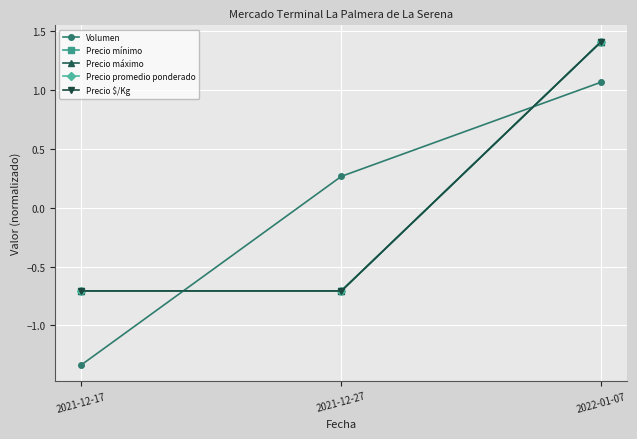

At which category does the chart reach its minimum across all series?

2021-12-17